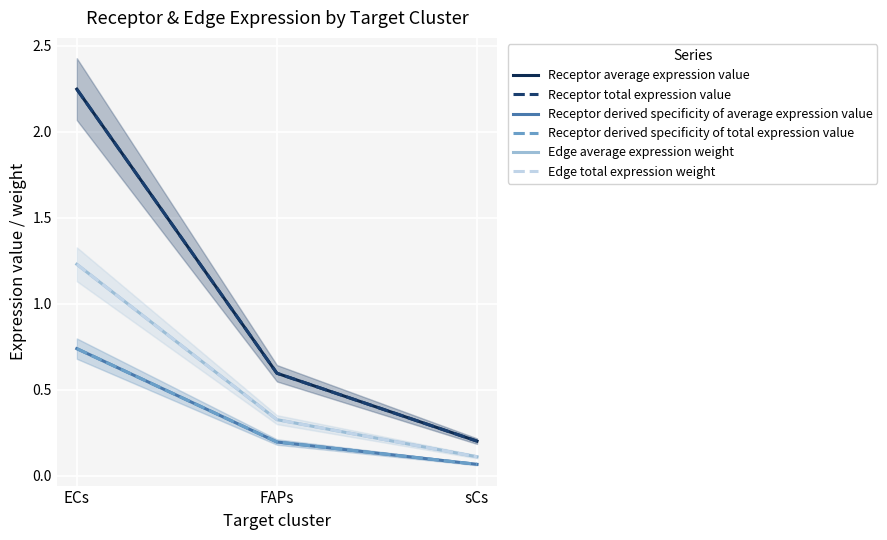

What is the sum of the Receptor derived specificity of average expression value values at sCs and ECs?

0.8